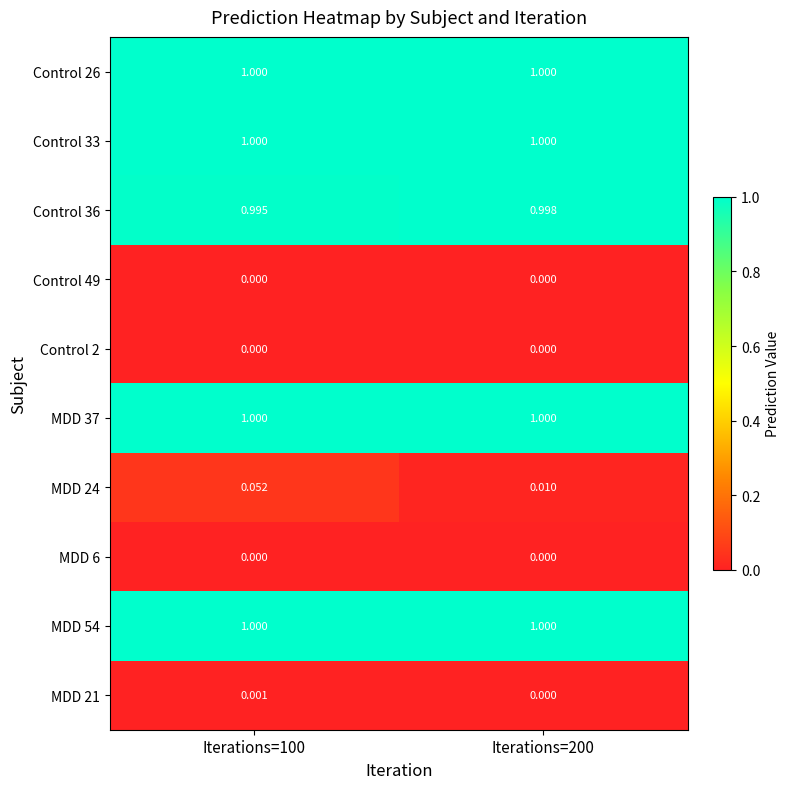

Is the value of MDD 21 at Iterations=100 greater than the value of Control 2 at Iterations=100?

Yes